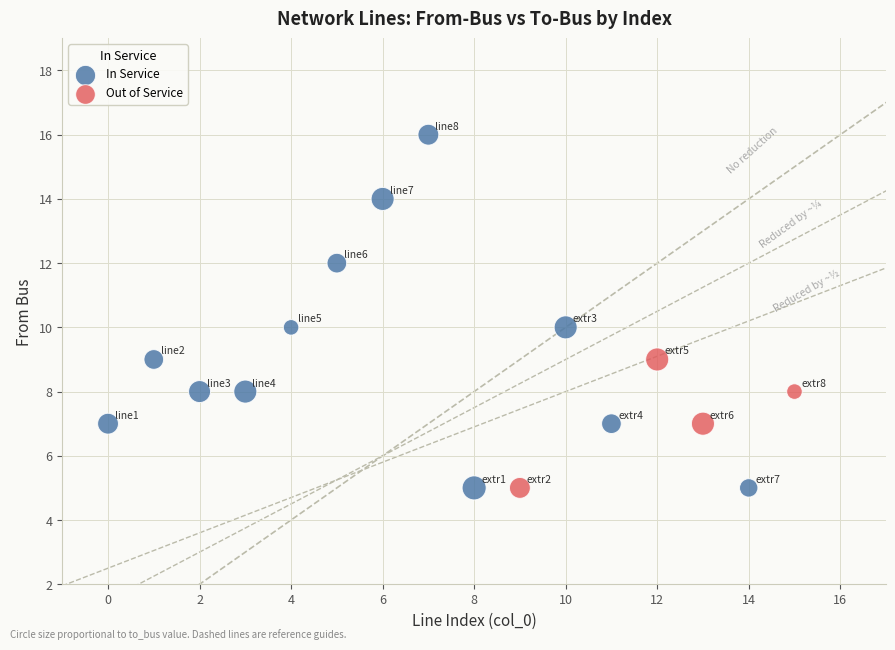

Which series reaches the maximum Y coordinate?

In Service